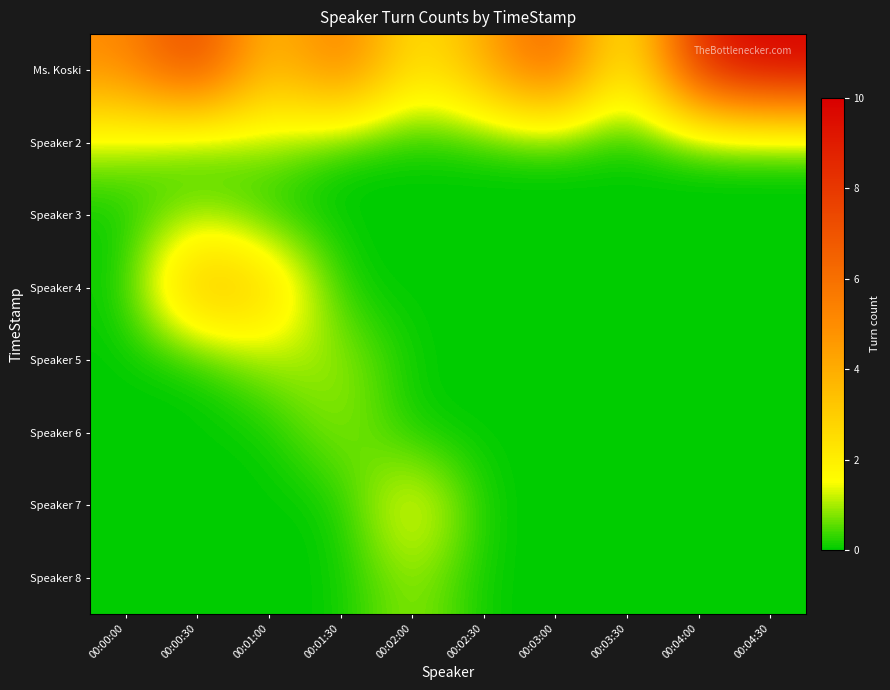

At which category is the sum across all series the highest?

00:00:30